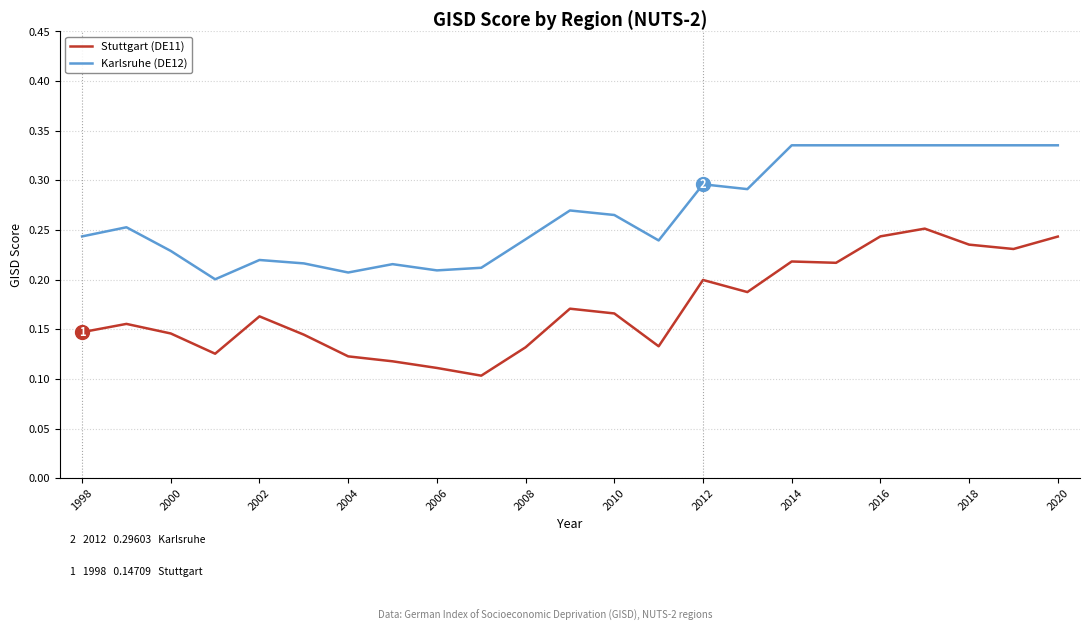

True or false: Karlsruhe (DE12) and Stuttgart (DE11) intersect in this chart.

False